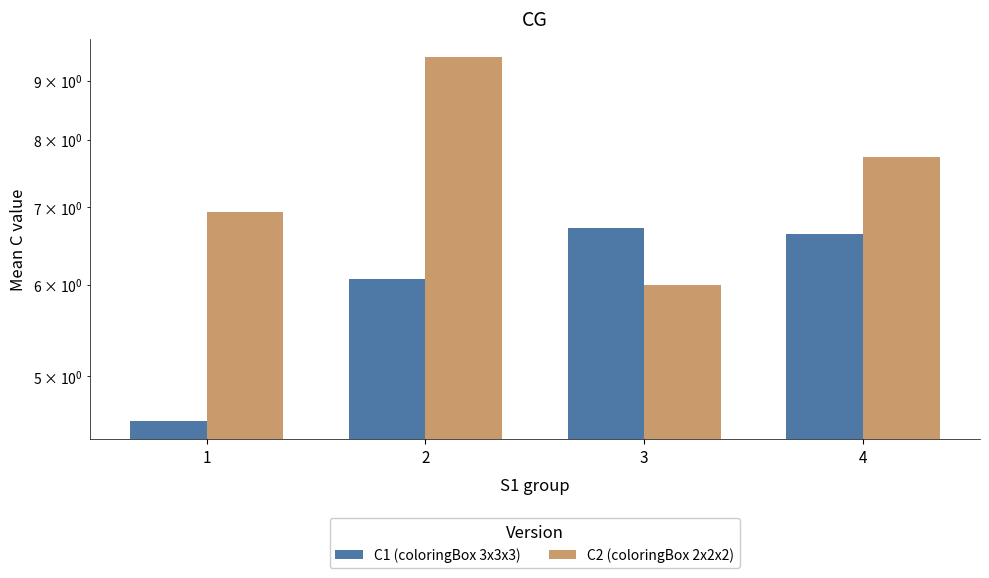

At 4, list the series in order from smallest to largest.

C1 (coloringBox 3x3x3), C2 (coloringBox 2x2x2)